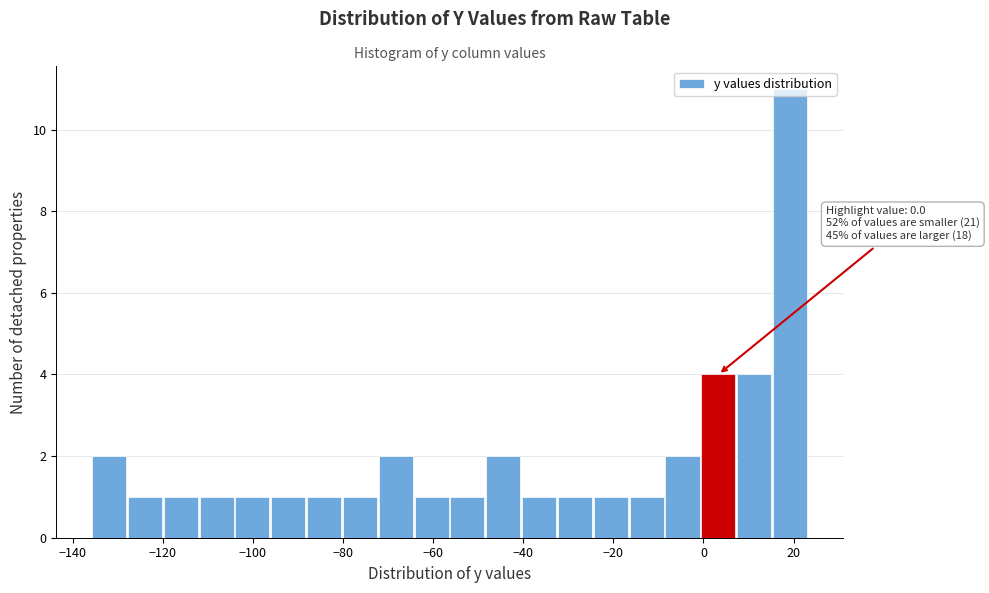

Read against the x-axis, roughly where is the centre of the tallest bar?

20